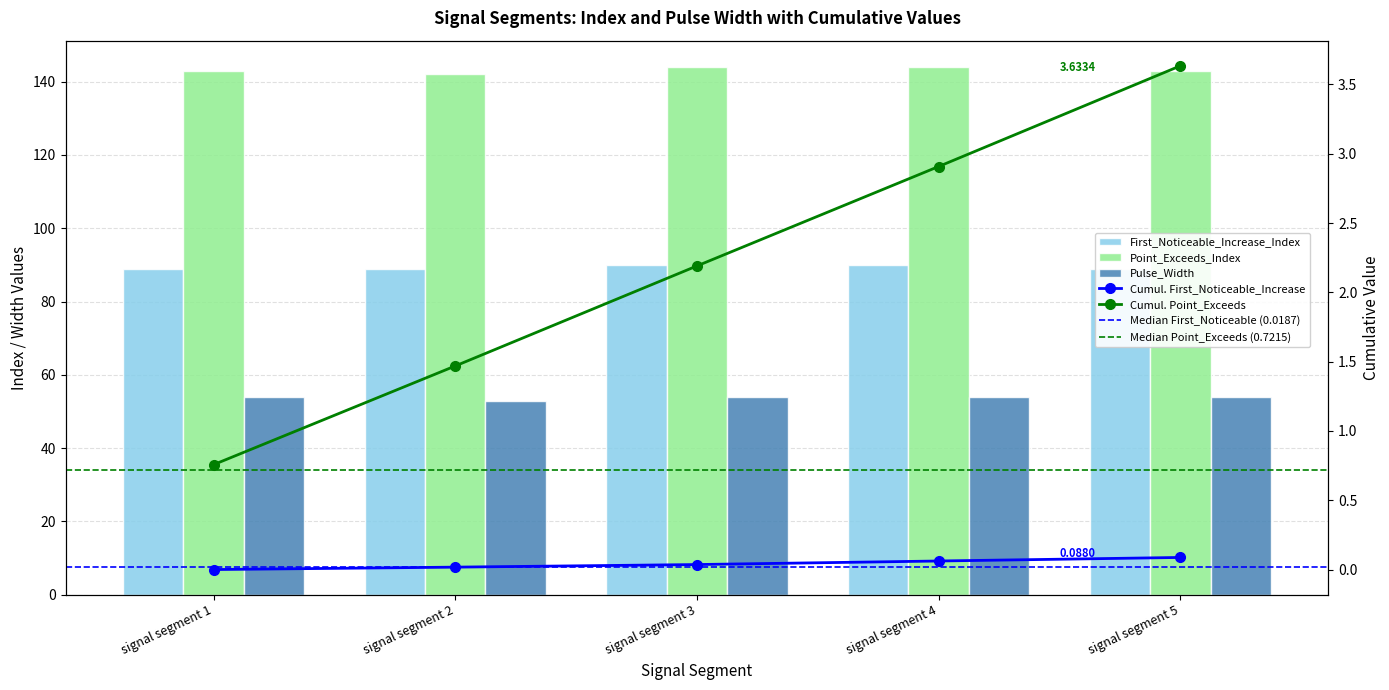

Which category has the lowest value in the First_Noticeable_Increase_Index series?

signal segment 1